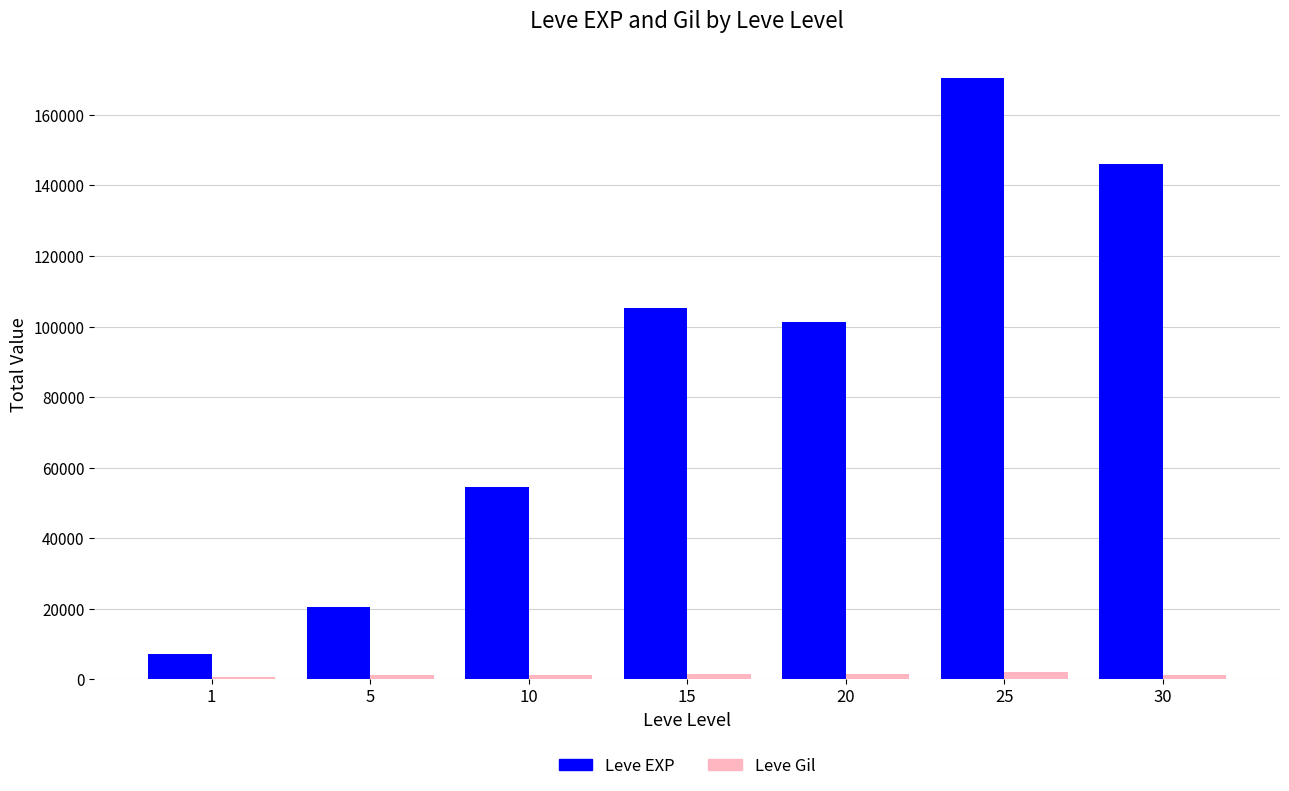

Which category has the lowest value in the Leve EXP series?

1